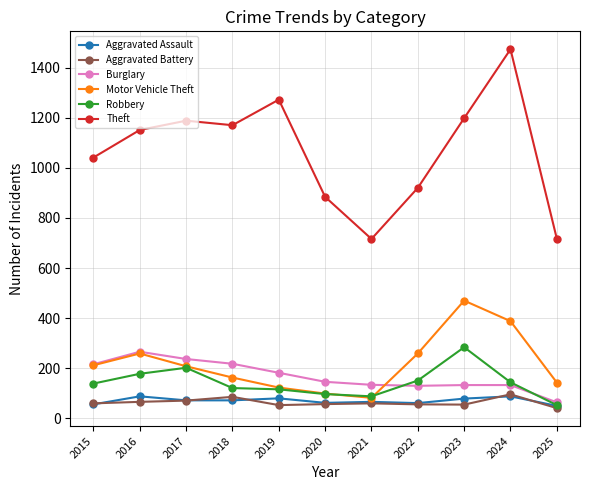

At which label does Motor Vehicle Theft first exceed 208?

2015